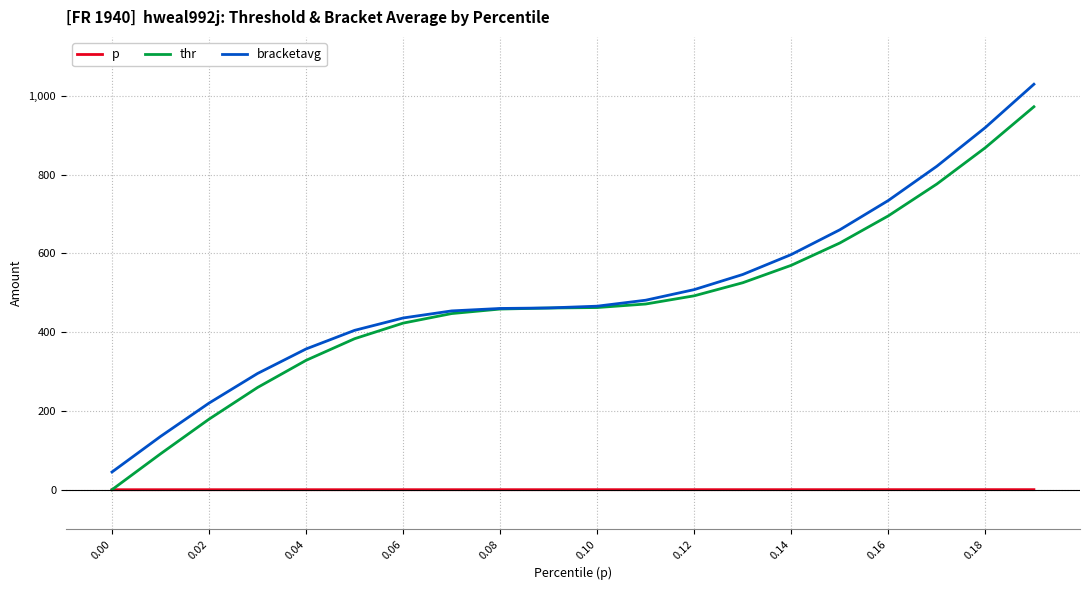

True or false: bracketavg and p intersect in this chart.

False